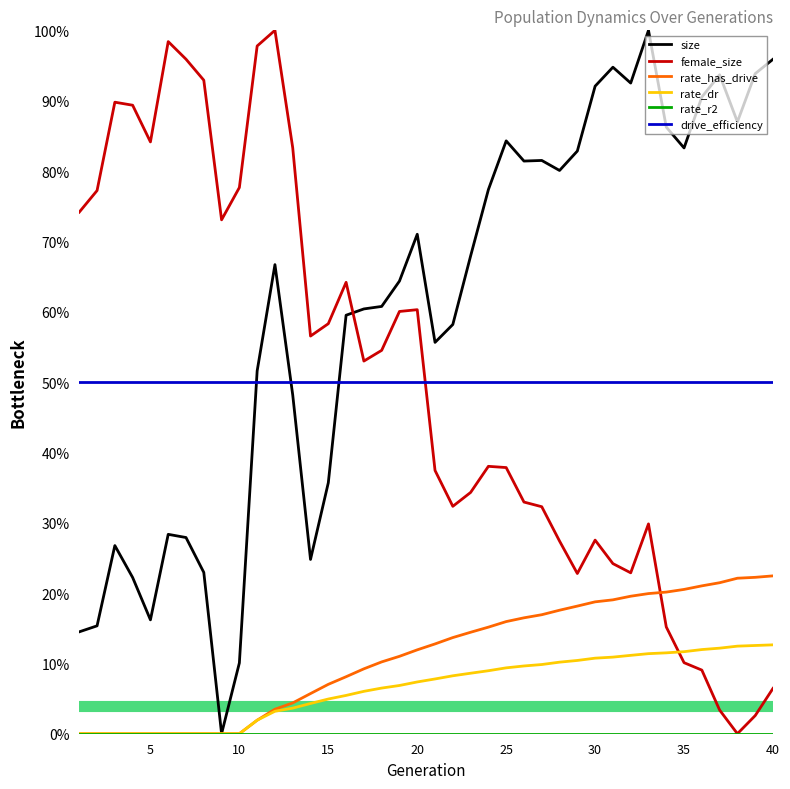

What is the sum of all female_size values?

19.9